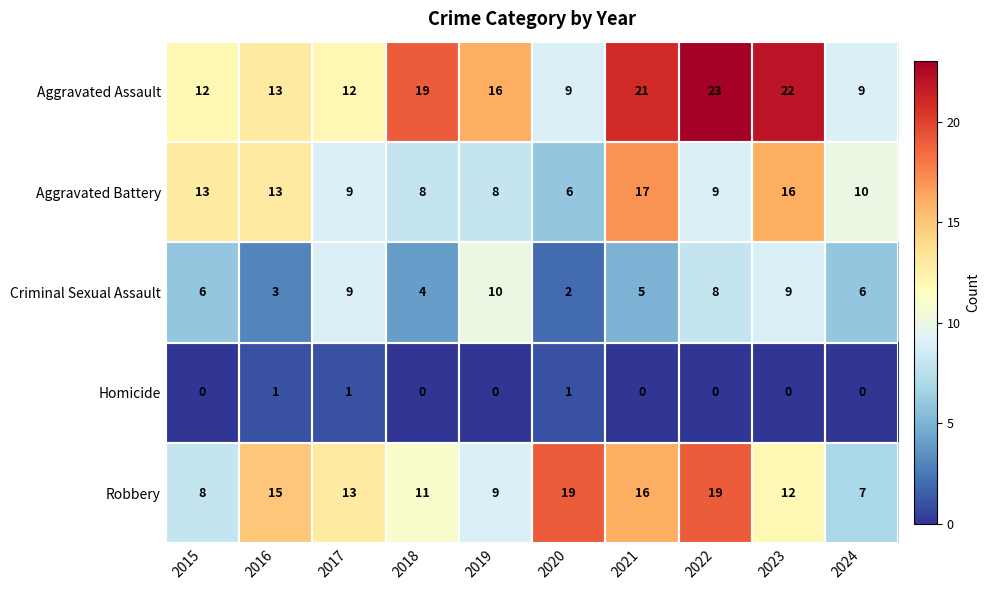

Is it true that Criminal Sexual Assault equals 11 at 2022?

False